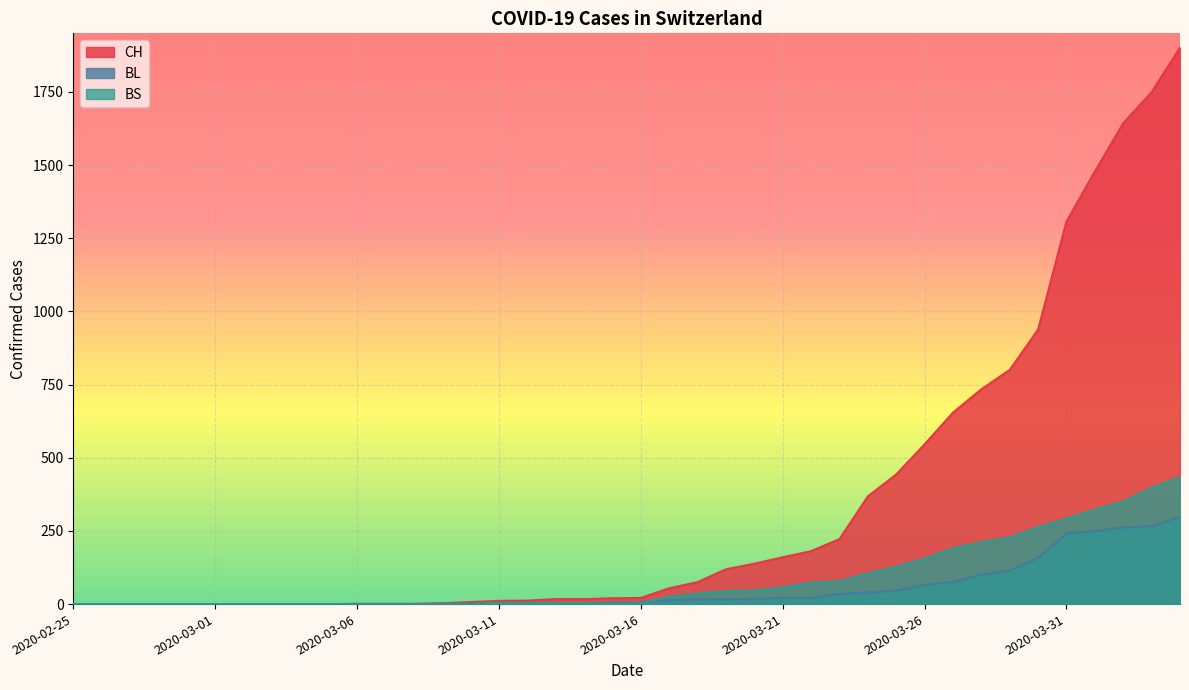

How many lines are shown in the chart?

3